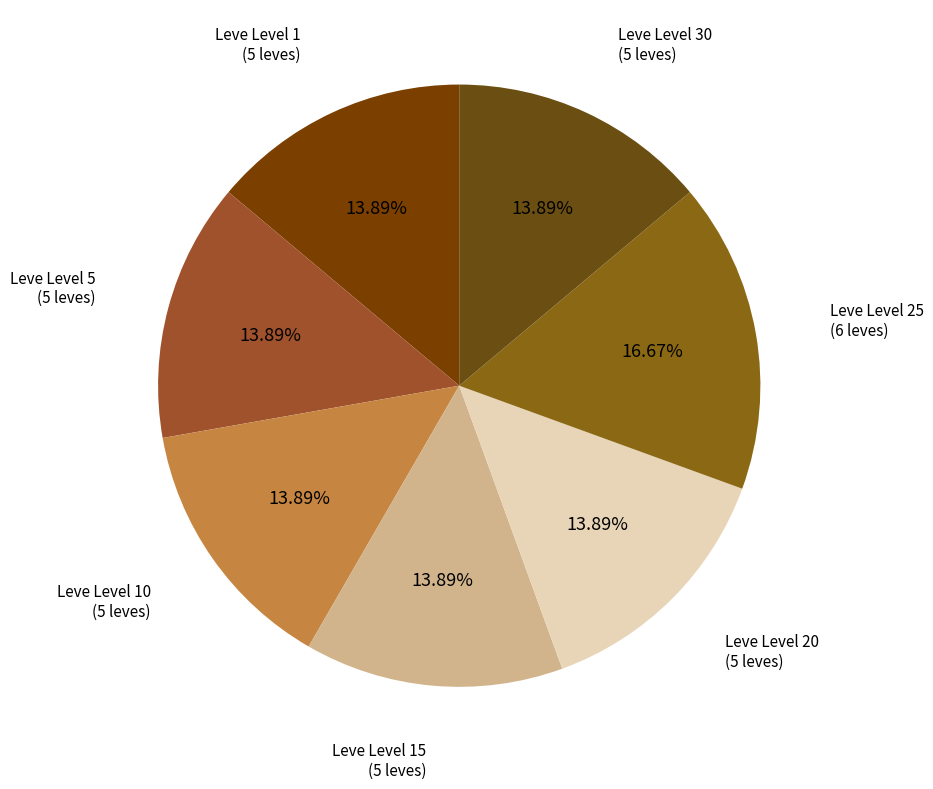

Count the number of slices in the pie.

7